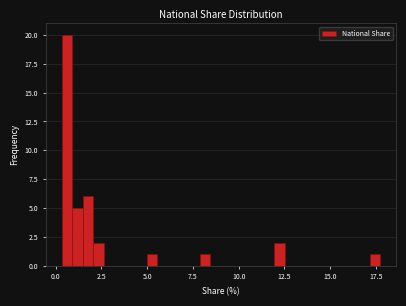

Around what value on the x-axis is the tallest bar? Give the approximate position of its centre, as read against the axis.

0.5